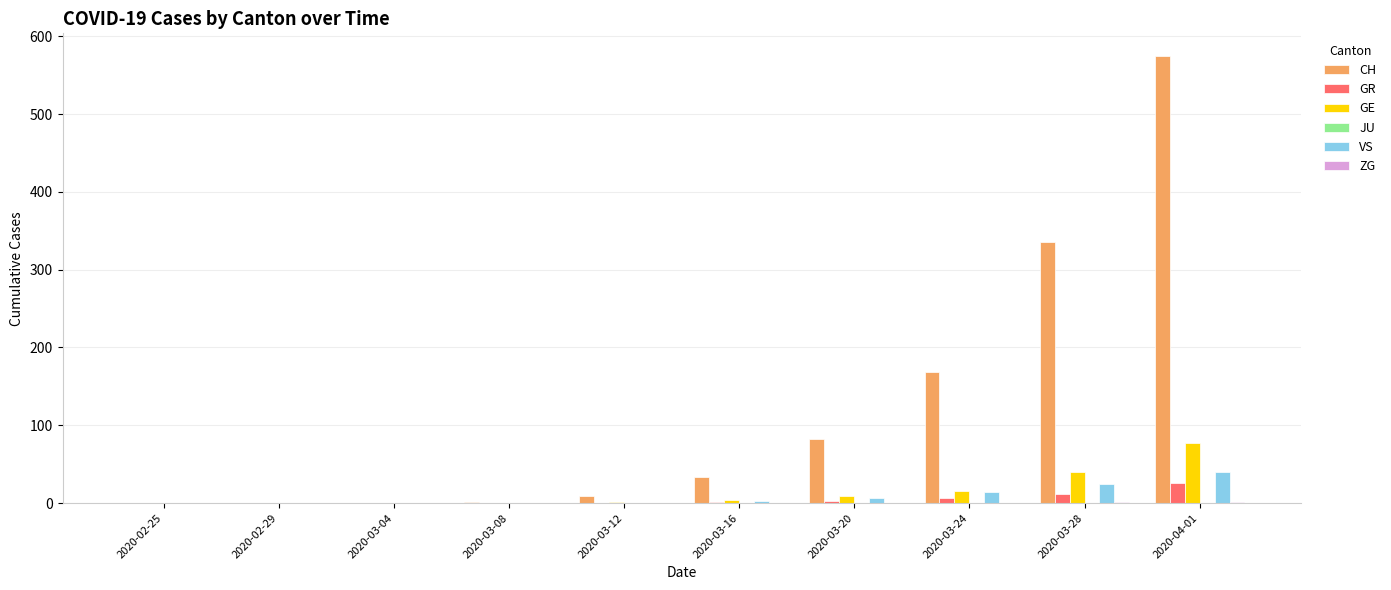

At which category is the sum across all series the highest?

2020-04-01